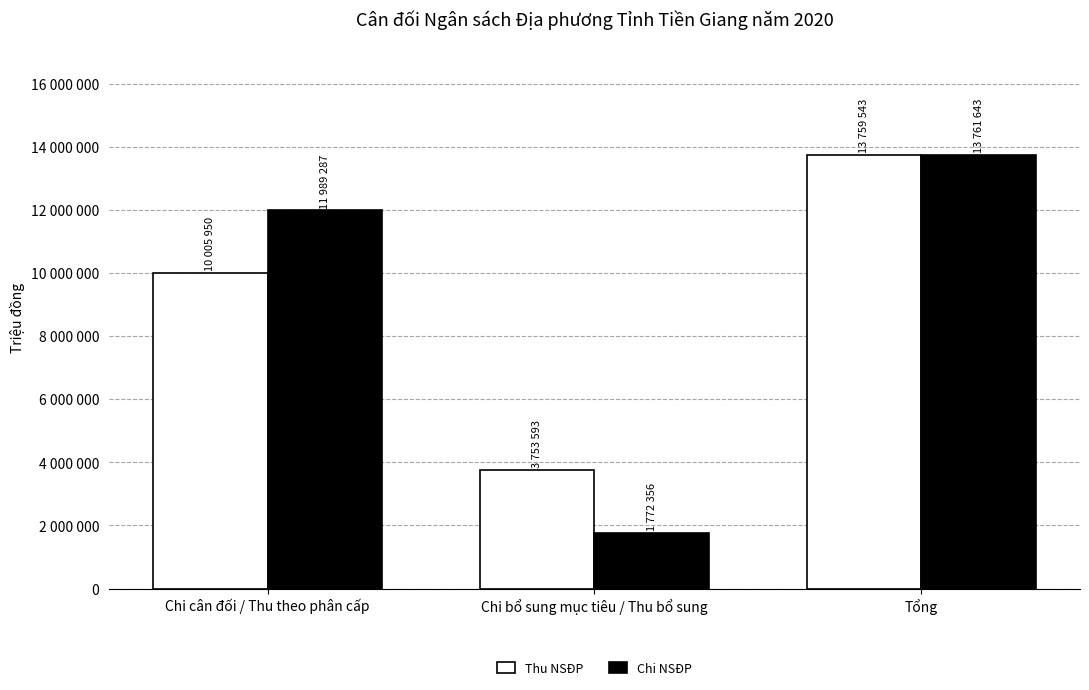

Does the chart contain any negative values?

No